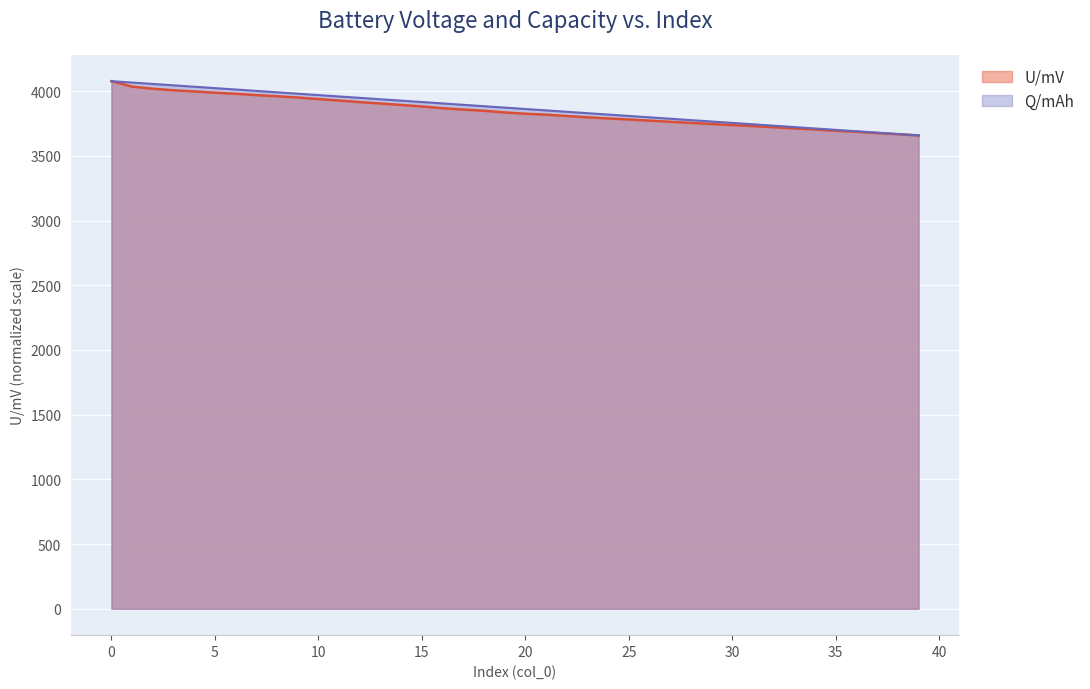

Rank the series by their average value, from highest to lowest.

Q/mAh, U/mV